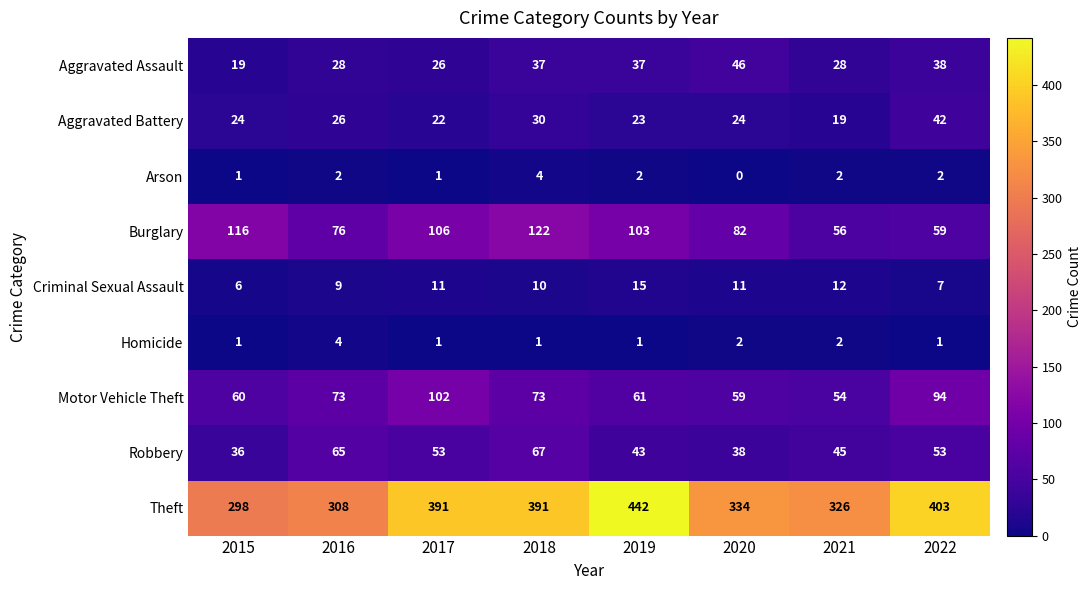

Which category has the highest value in the Burglary series?

2018